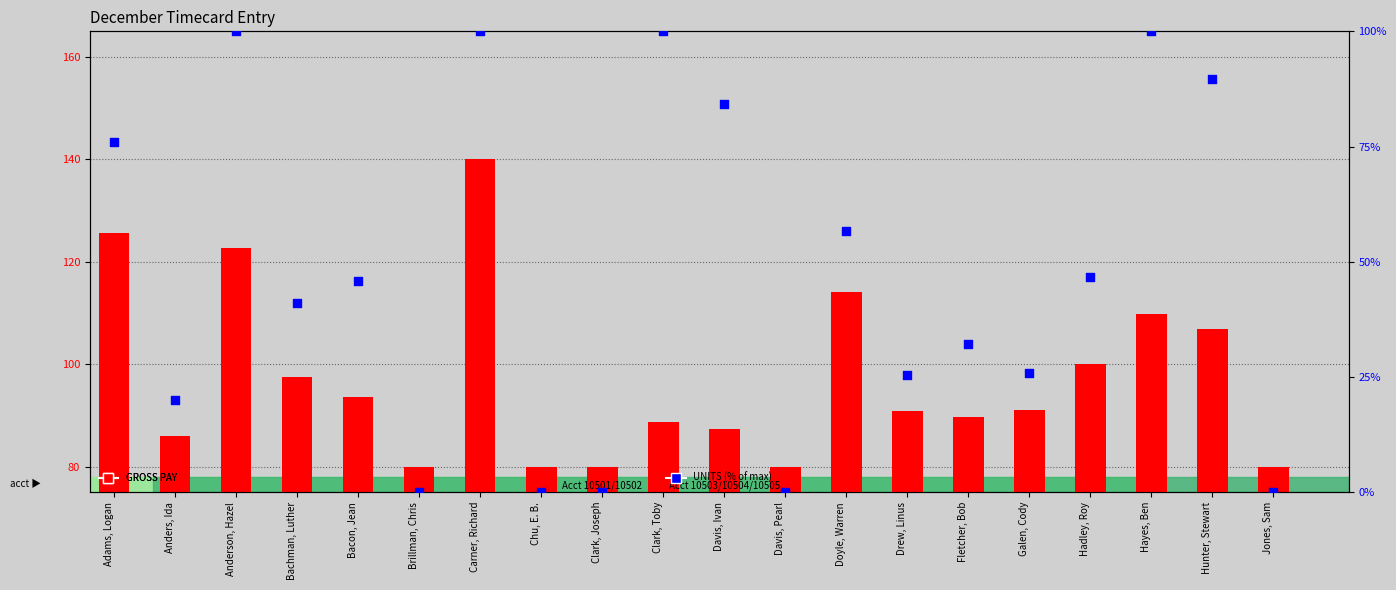

Which series contains the lowest Y value?

UNITS (% of max)